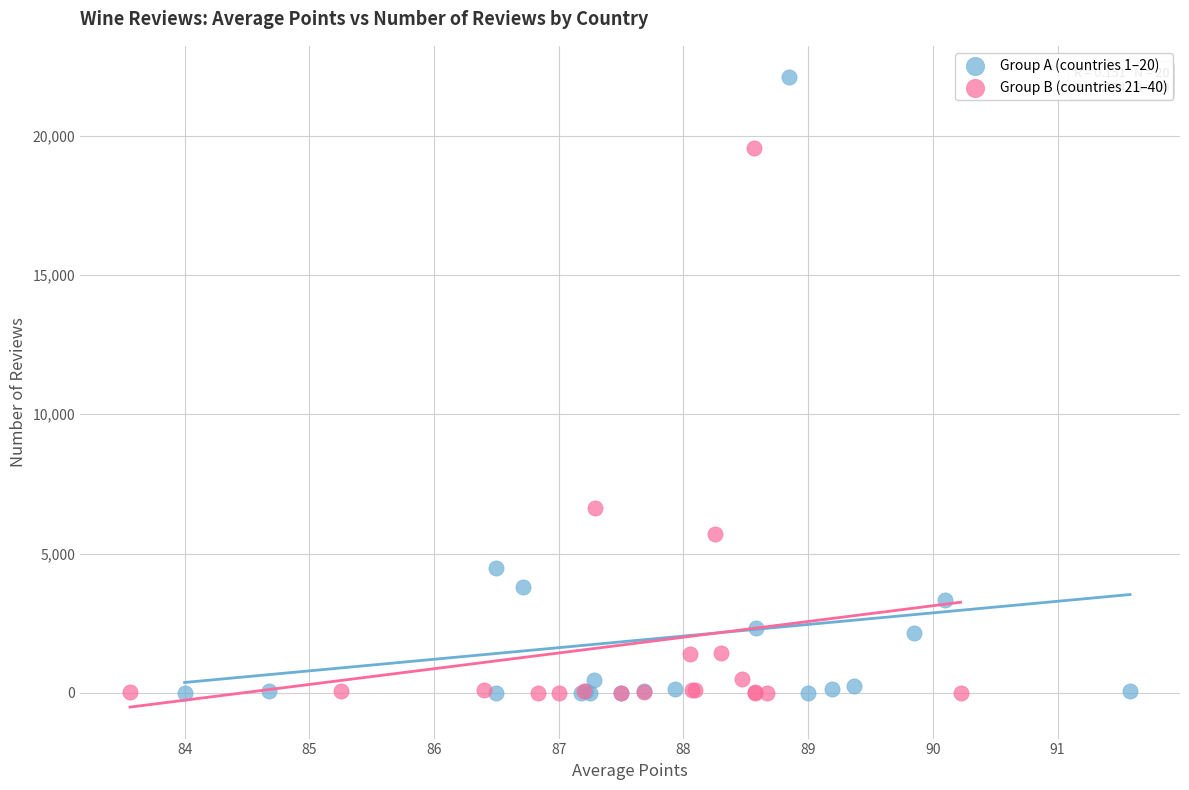

Which series has the widest spread of Y values?

Group A (countries 1–20)